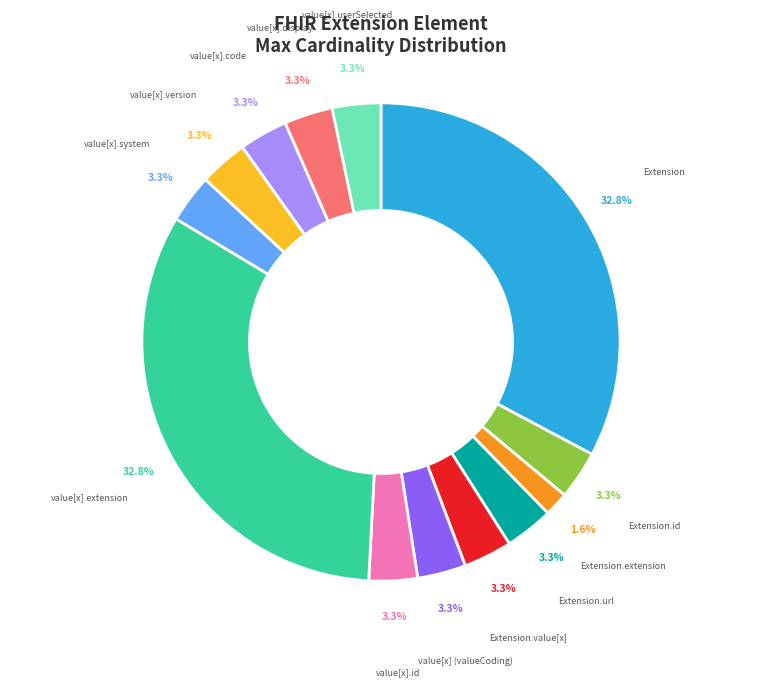

Does any single category account for the majority?

No